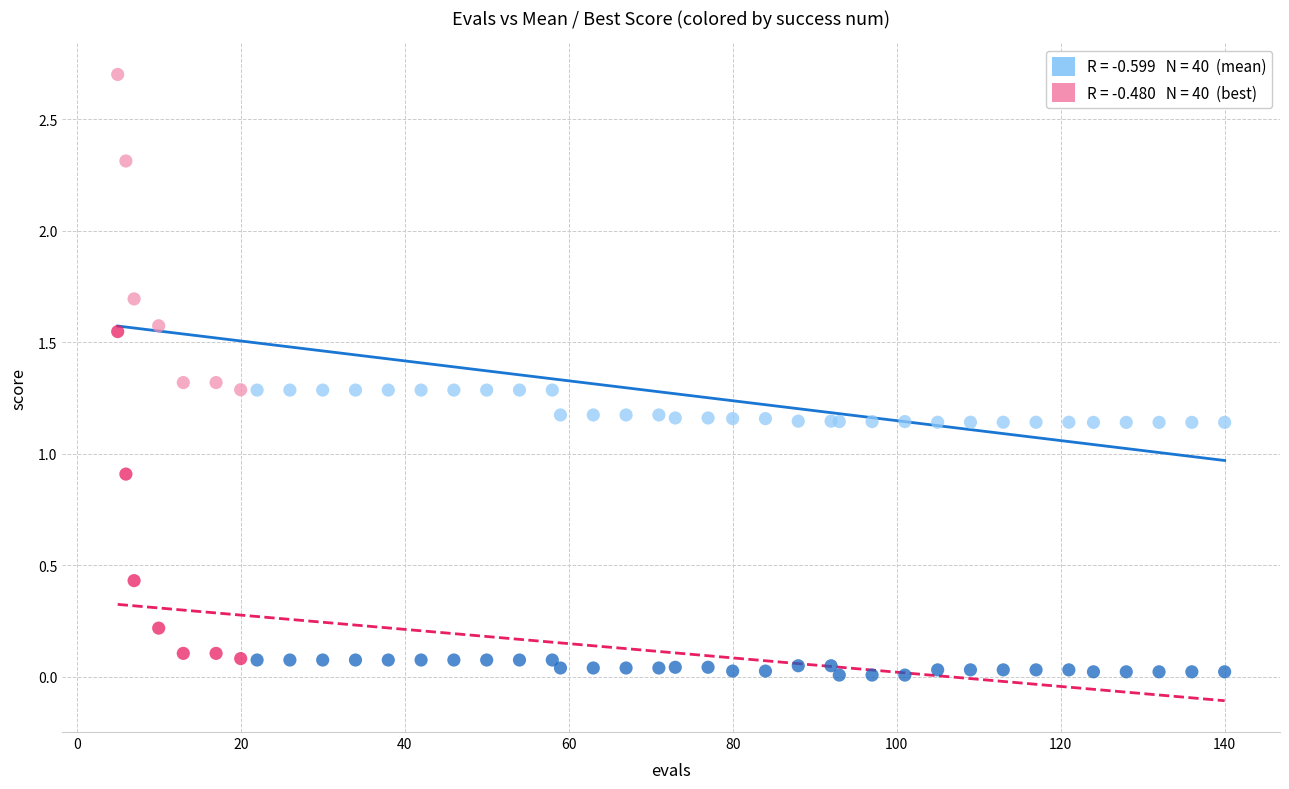

Across all series, what Y value is closest to 1?

0.9